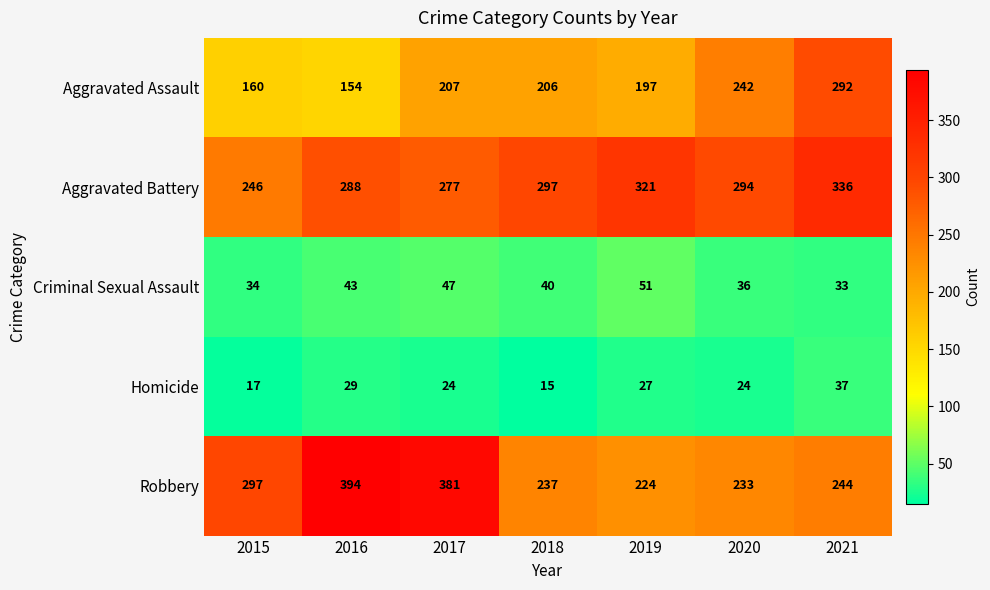

How many series are shown in this chart?

5